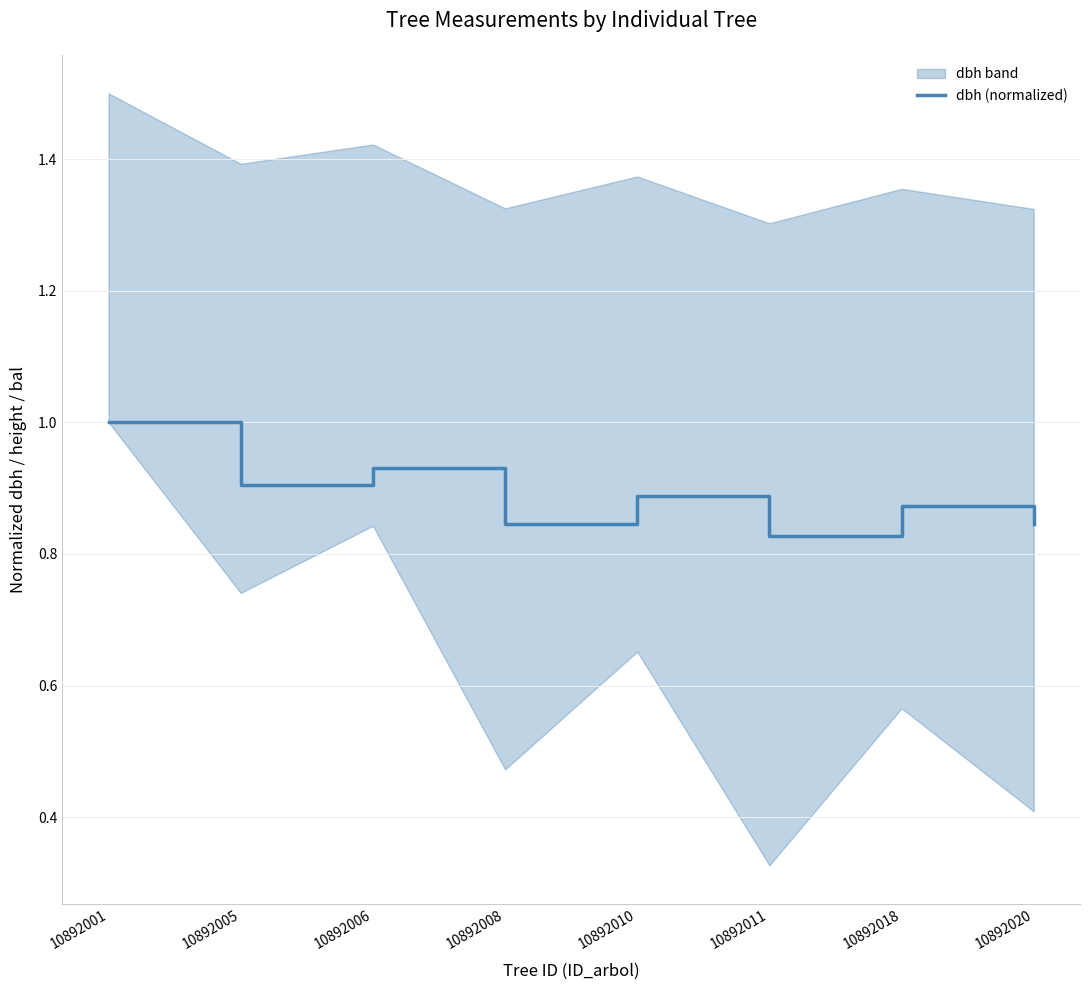

Reading right to left, extract all data points from this chart.

0.8	0.9	0.8	0.9	0.8	0.9	0.9	1.0